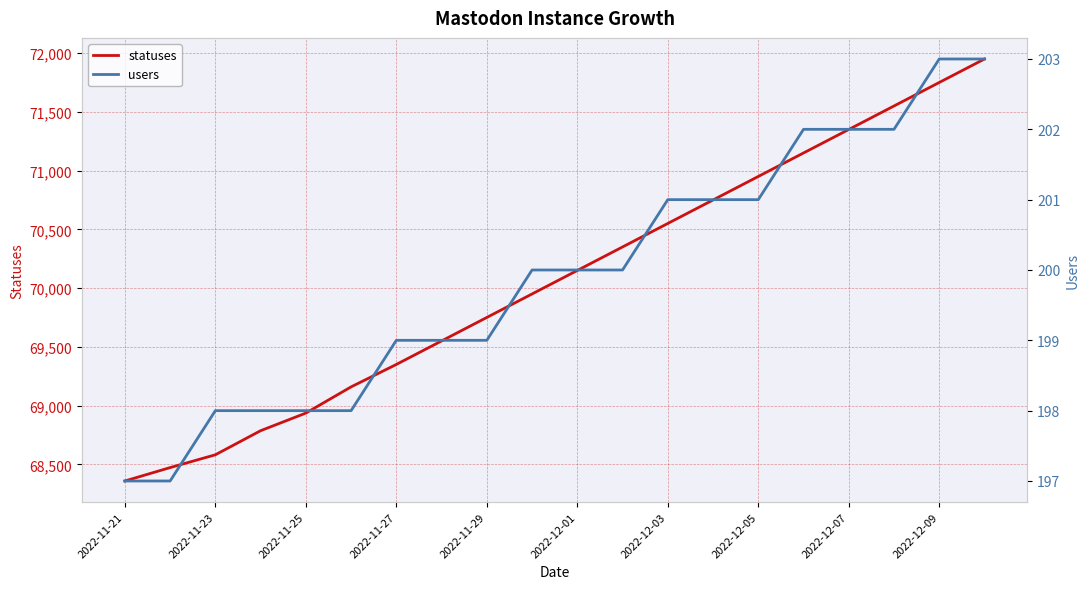

True or false: users has more than 1 points higher than both neighbors.

False